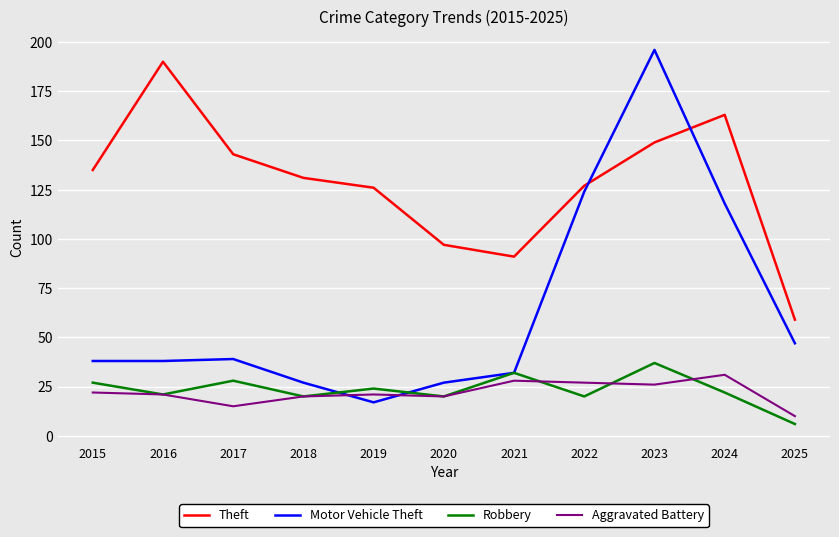

At which category does the chart reach its minimum across all series?

2025